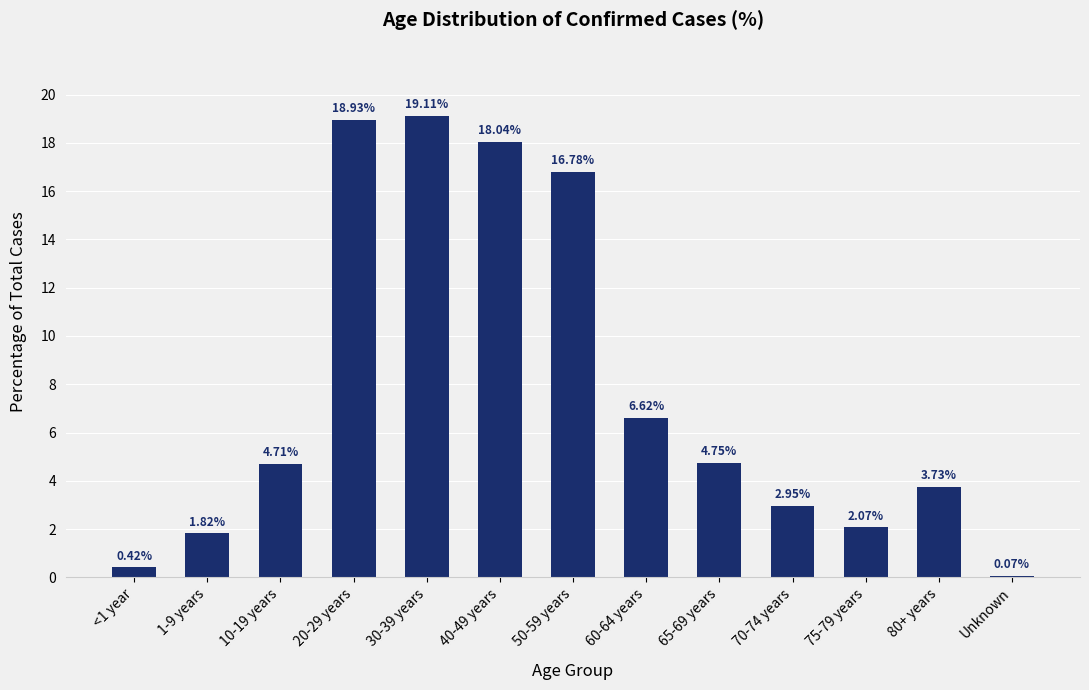

What is the sum of the values at 10-19 years and 30-39 years?

23.8